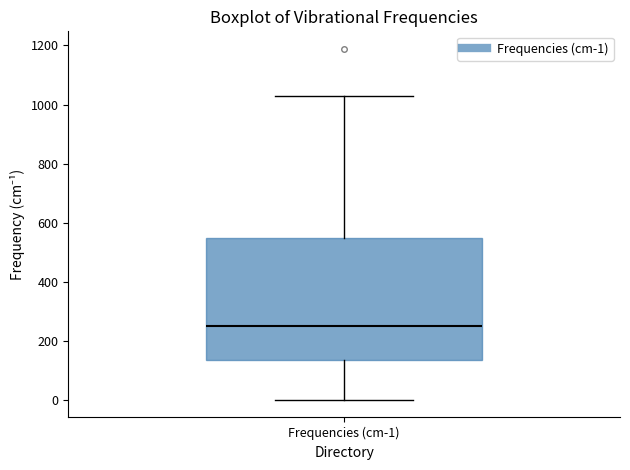

Transcribe this box plot: give where the median line is, the range the box spans, and where the two whiskers end, as read against the y-axis. The values are not printed on the chart, so give them approximately, as read against the axis.

median 260, box 140 to 540, whiskers 0 to 1020